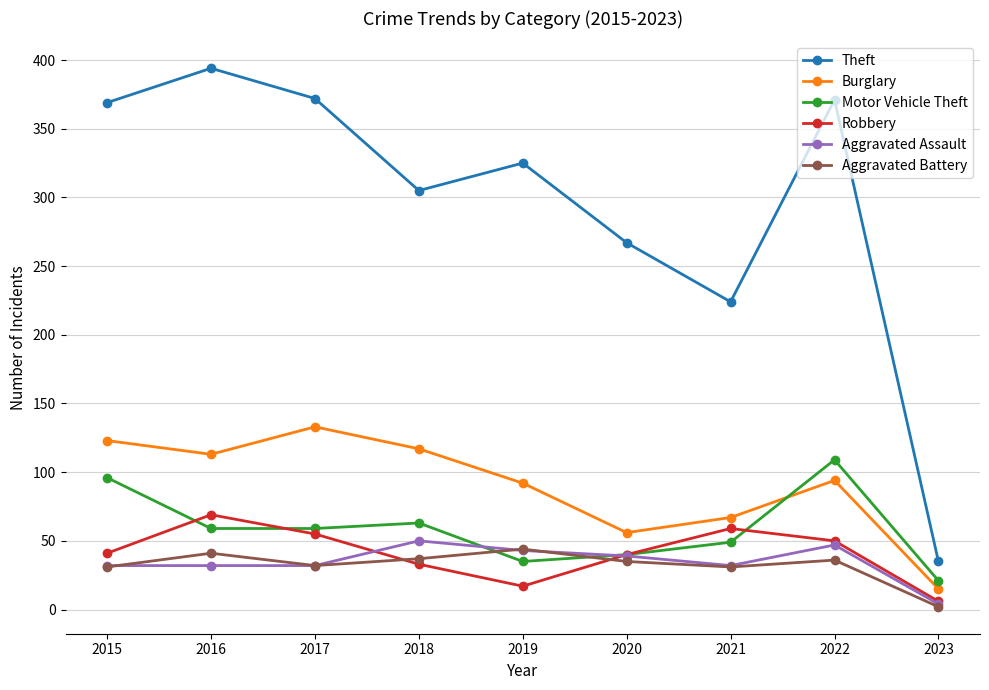

What is the difference between the highest and lowest values at 2023?

33